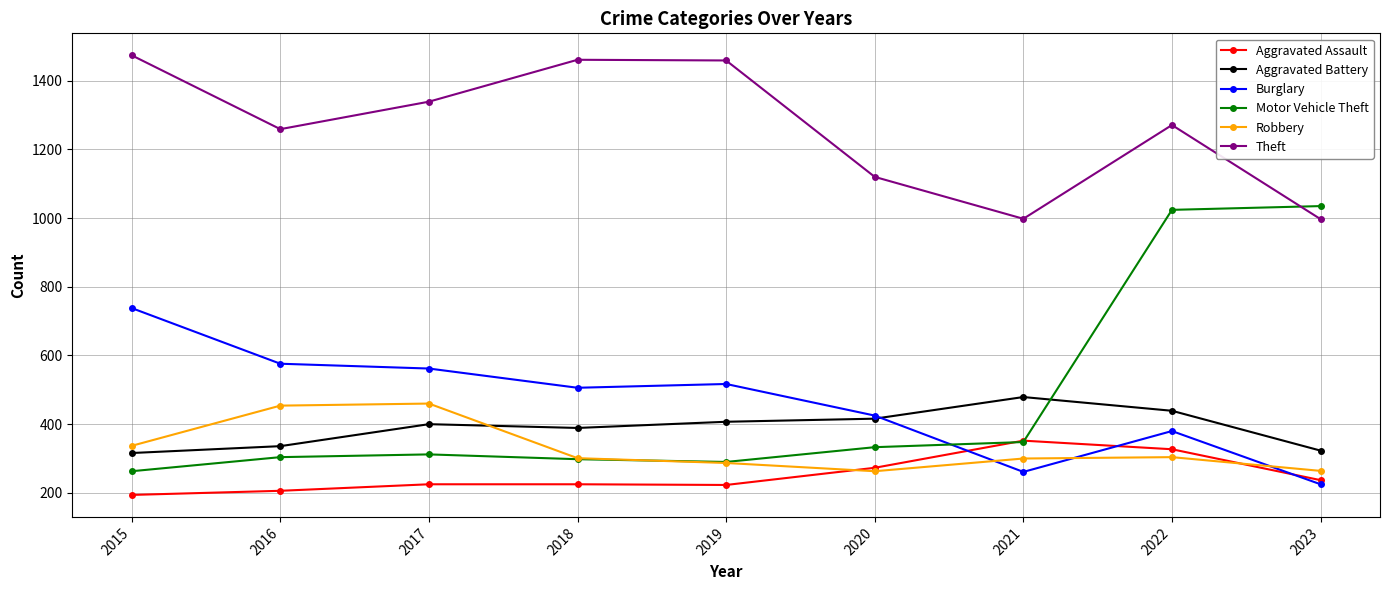

What value does the Theft series have at 2021, to the nearest 5?

1000